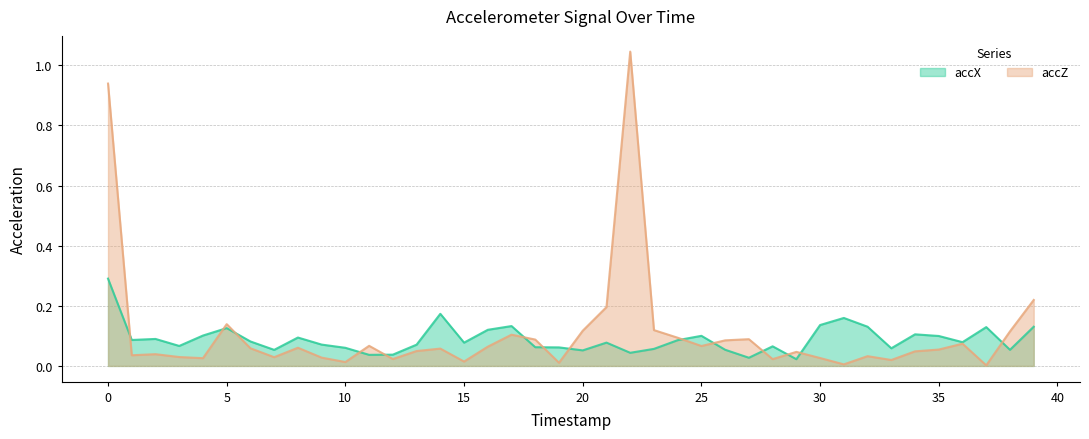

What are all the series names shown in the legend?

accX, accZ